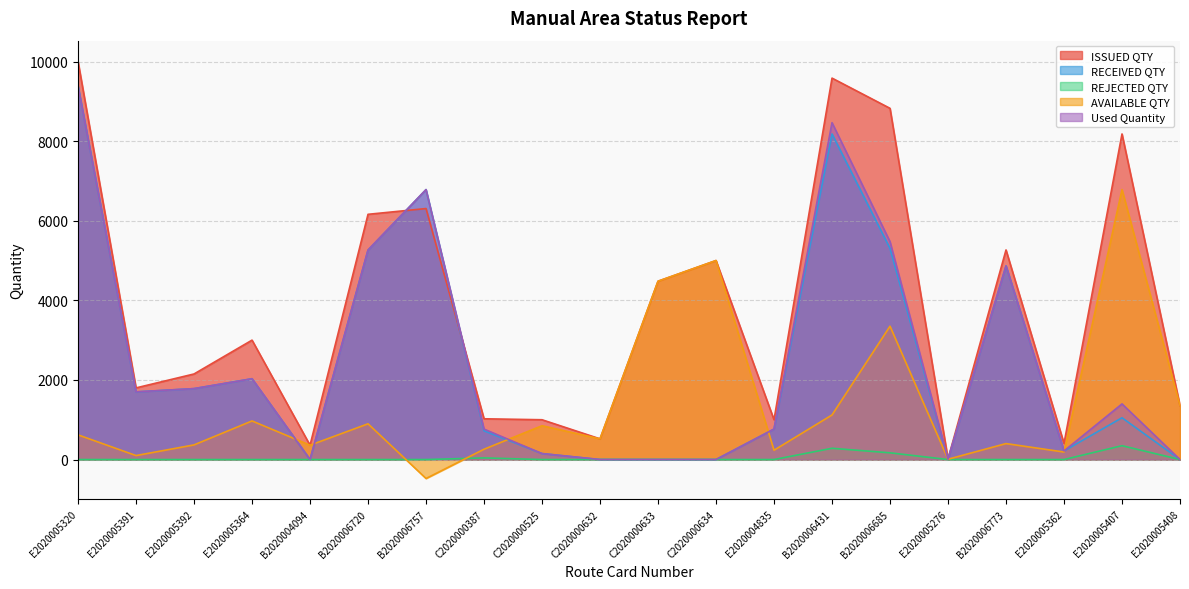

What is the label of the 8th point from the right?

E2020004835